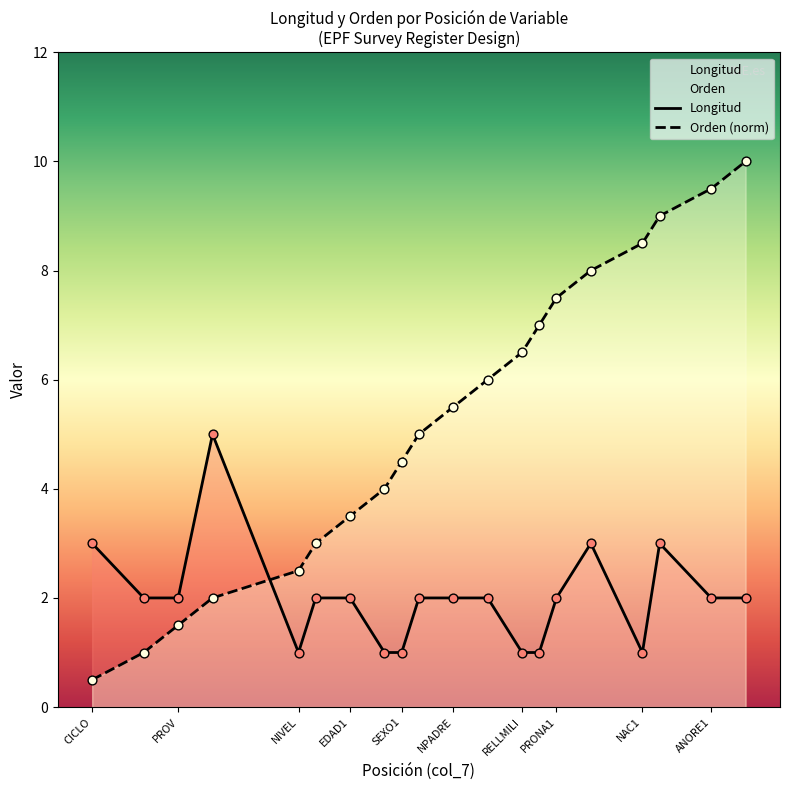

What is the total value across all series at EDAD1?

5.5